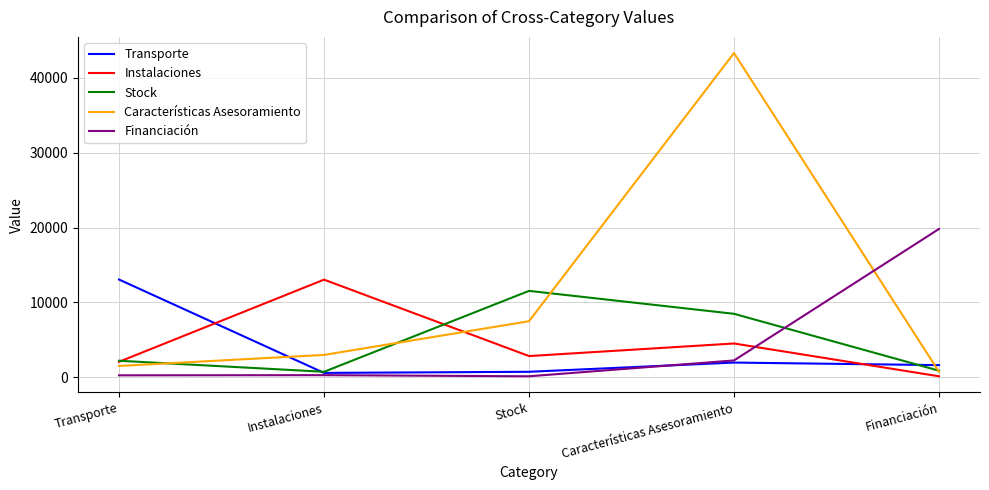

At how many categories does at least one series exceed 20114?

1